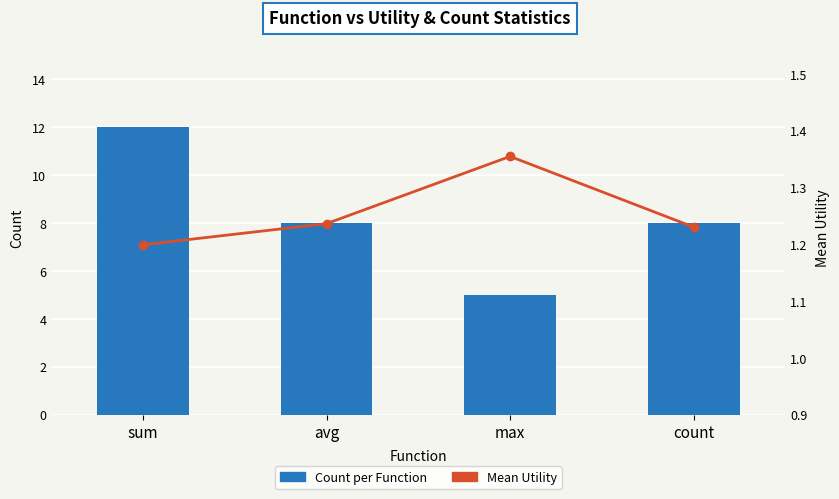

Is it true that Count per Function equals 8.0 at count?

True